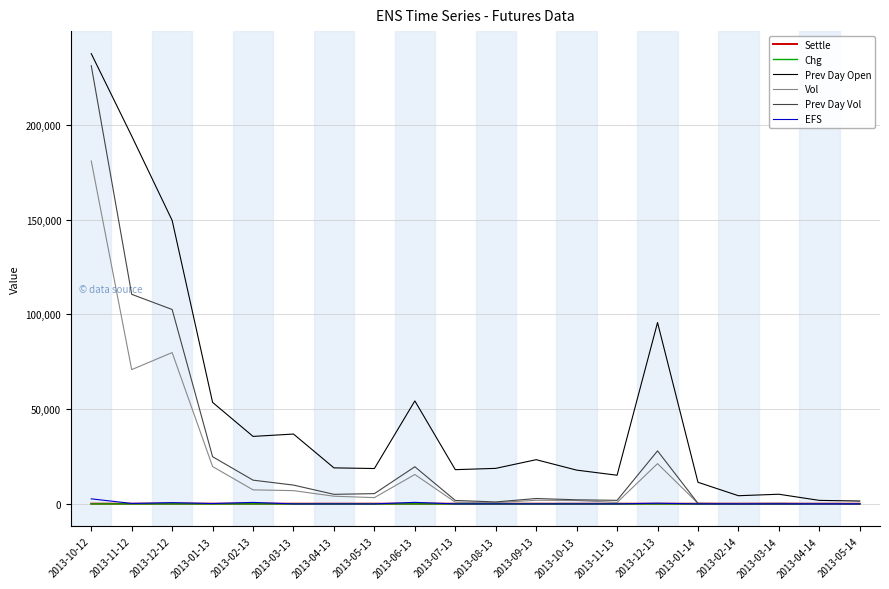

What is the maximum value for Prev Day Vol?

231127.0